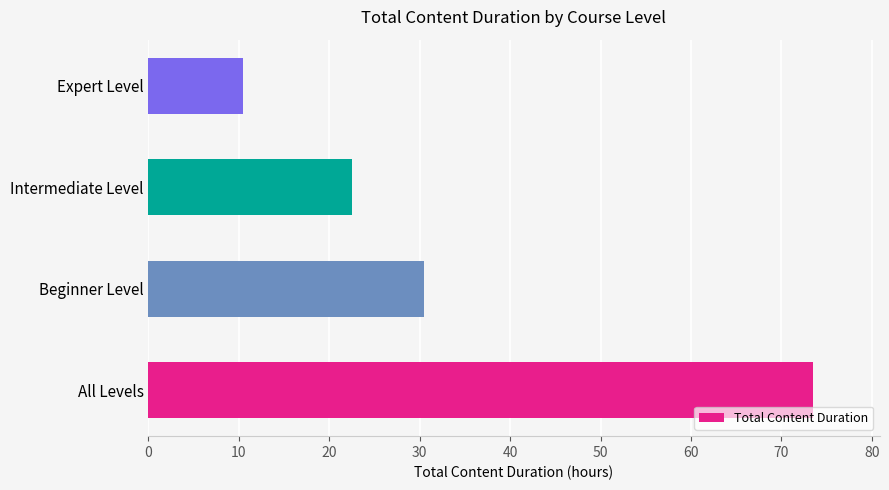

What is the maximum value shown in the chart?

73.5